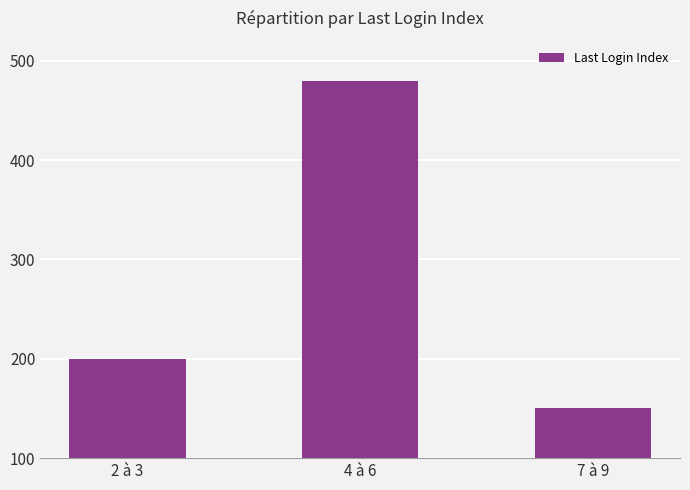

What is the change in value from 4 à 6 to 7 à 9?

-330